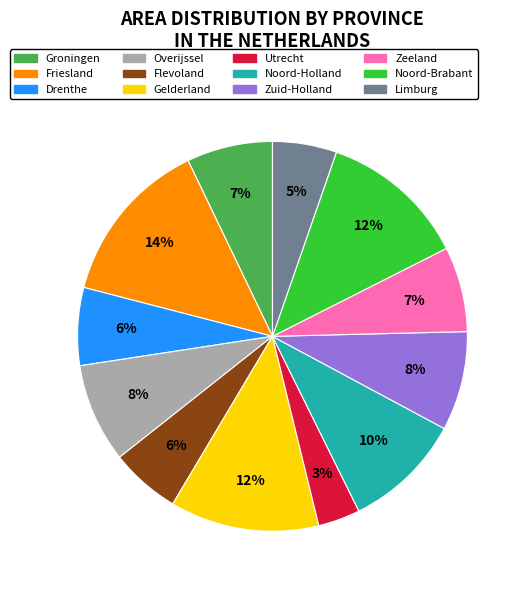

How many slices are in this pie chart?

12